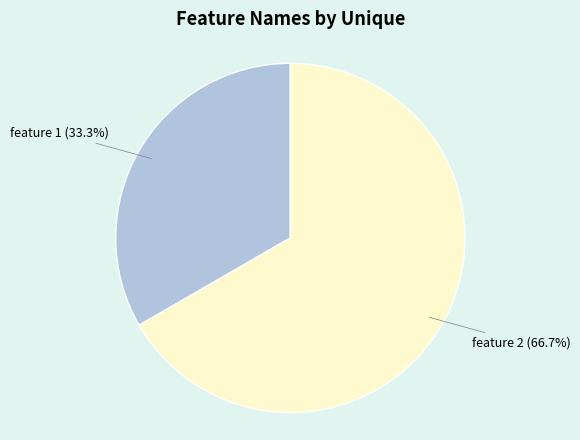

How many segments does this pie chart have?

2